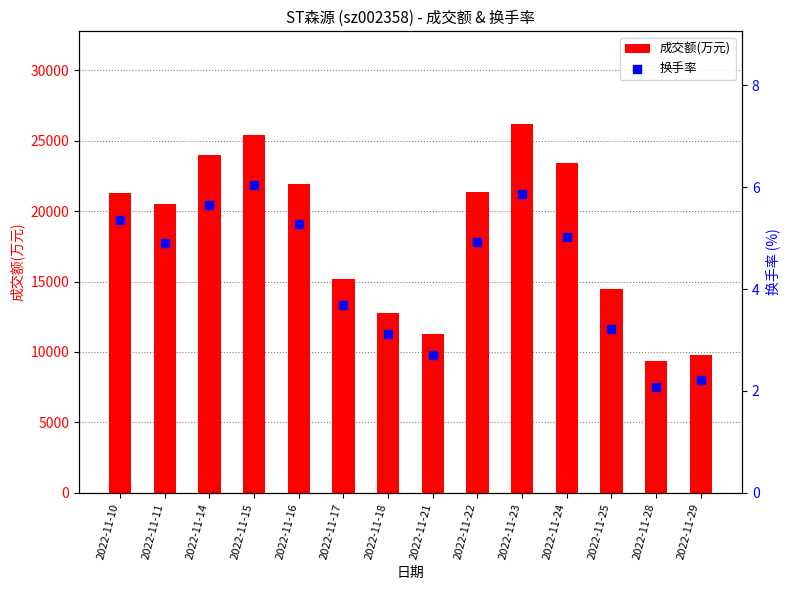

What are all the series names shown in the legend?

成交额(万元), 换手率